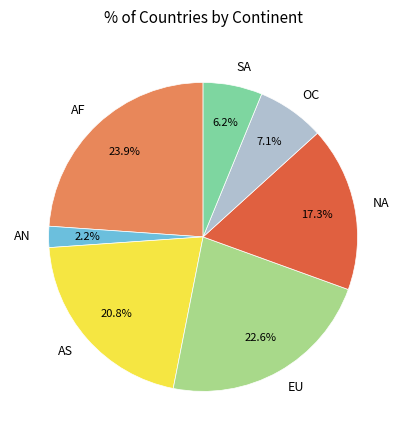

Does SA account for over 50% of the chart?

No